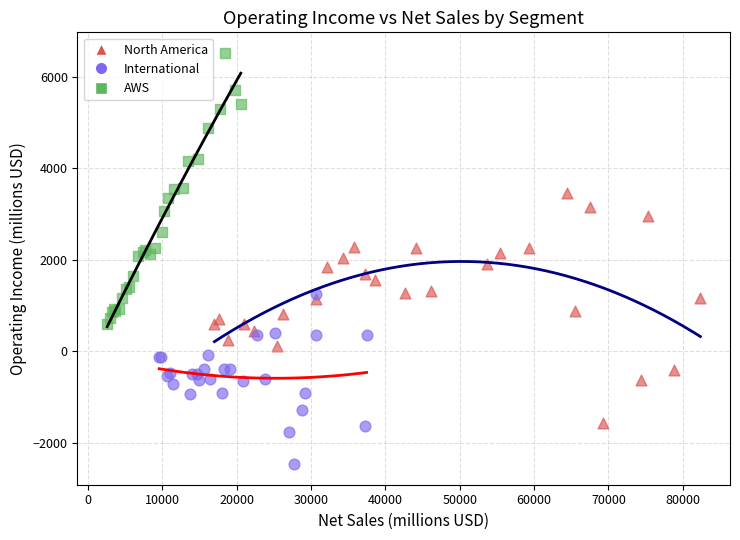

Which series reaches the maximum Y coordinate?

AWS